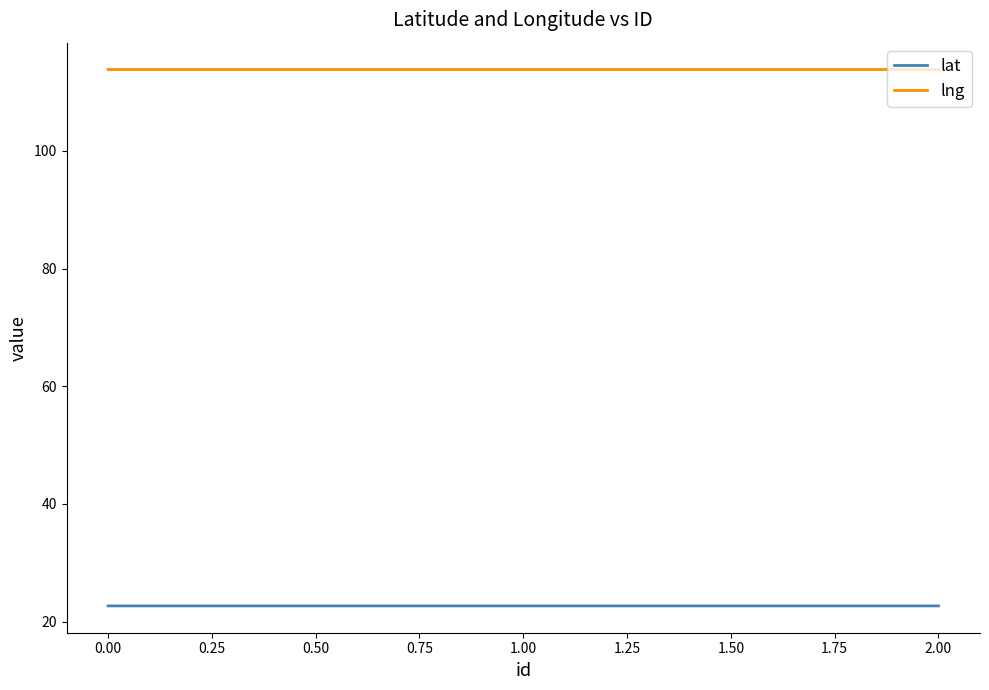

What is the average value of the lat series?

22.7